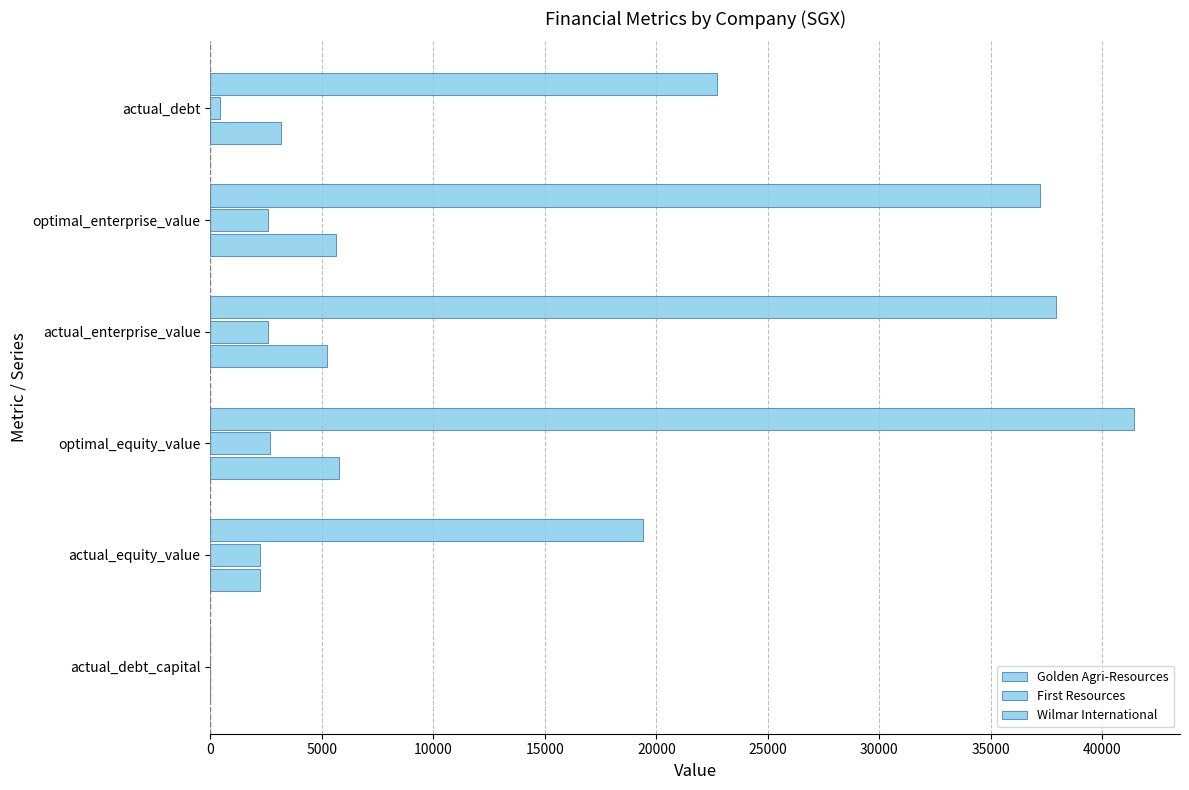

Count the number of categories in the chart.

6